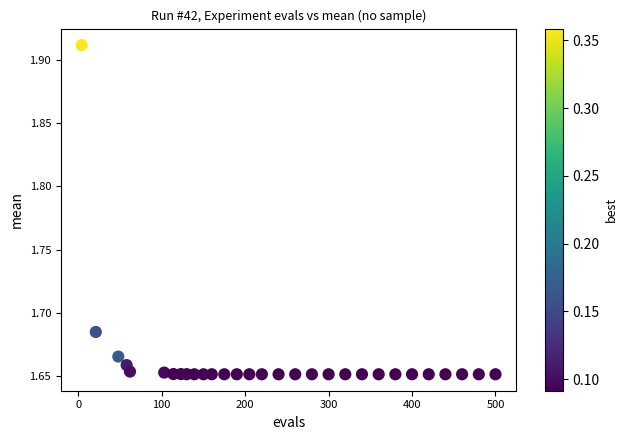

What is the range of Y values (max minus min)?

0.3